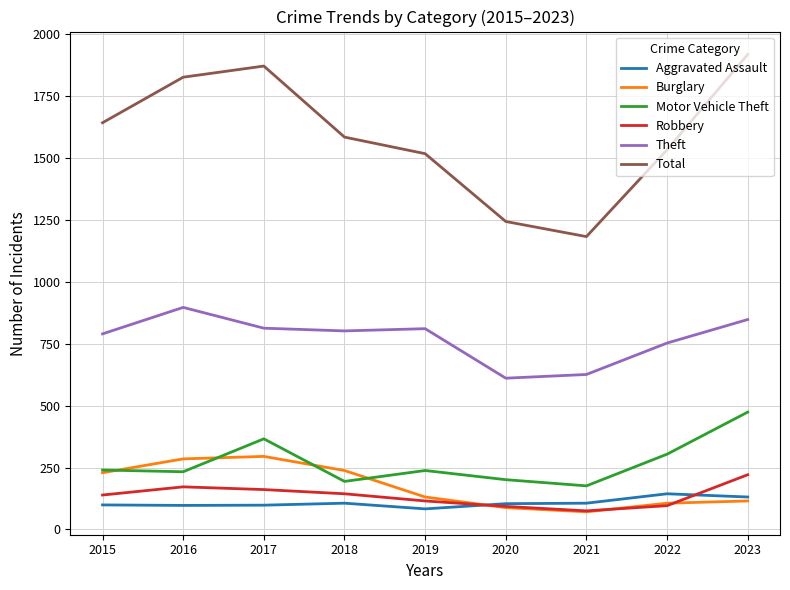

What is the spread (max minus min) of values at 2023?

1804